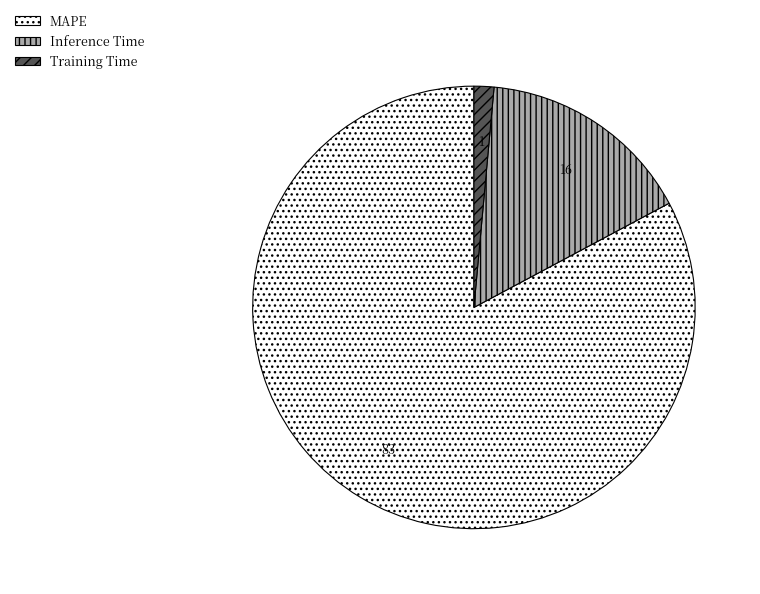

Which category has the biggest portion of the pie?

MAPE